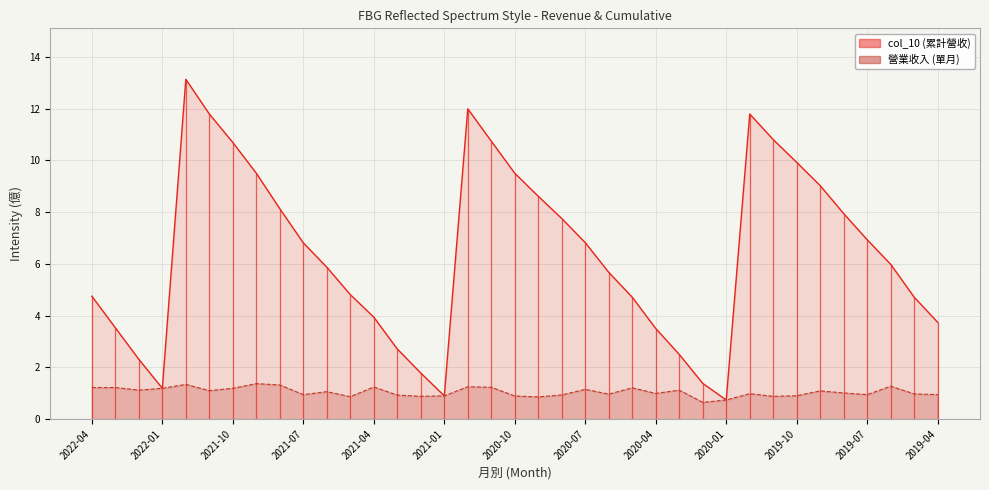

The value of 營業收入 at 2020-10 is 0.9. True or false?

True